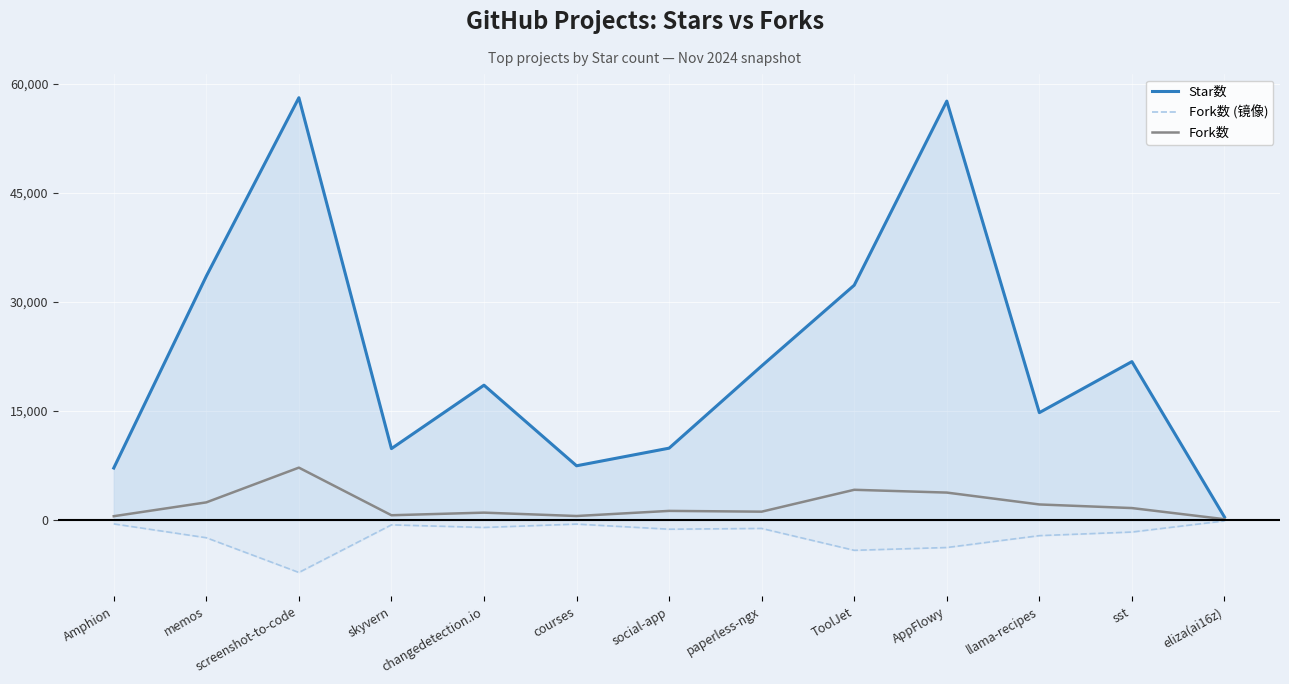

What is the label of the 2nd point from the right?

sst